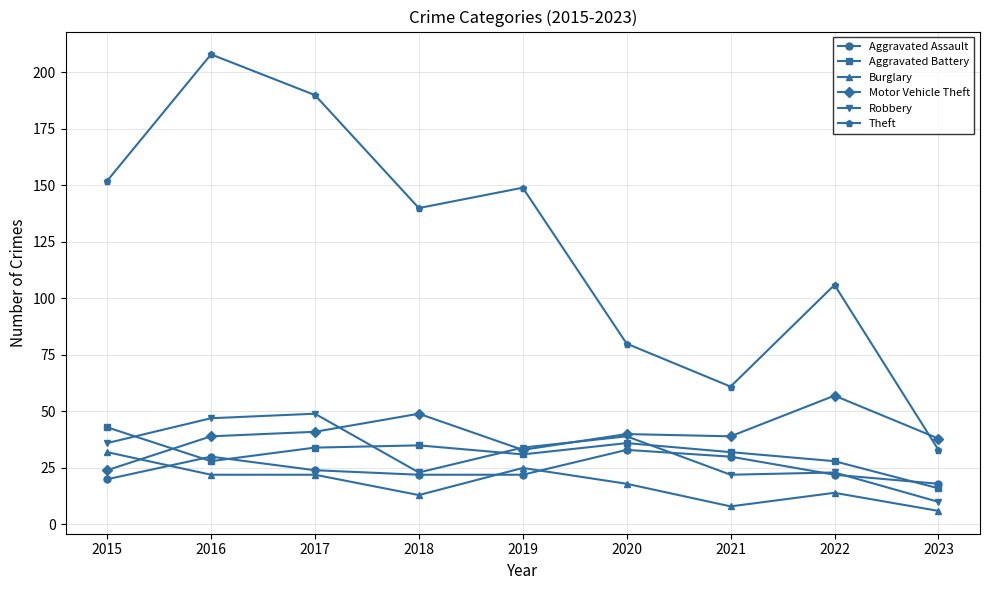

At which category is the sum across all series the highest?

2016